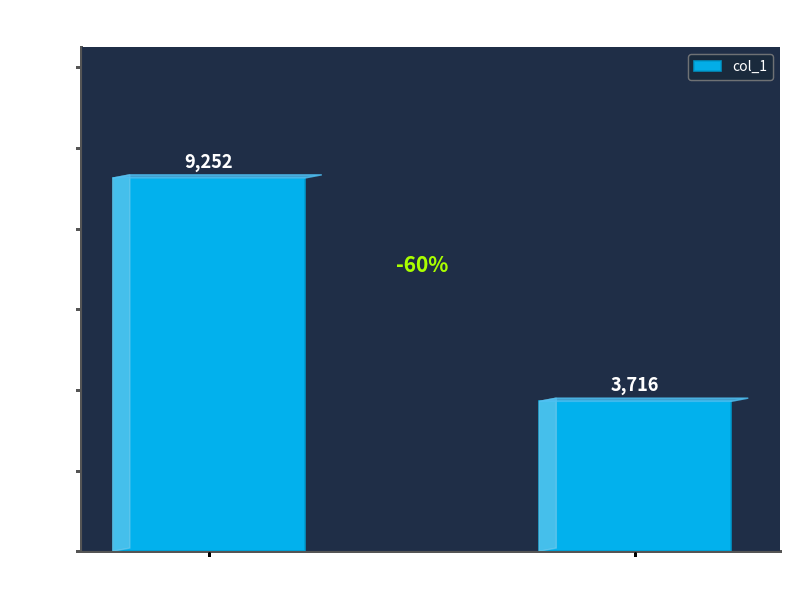

Which label corresponds to the largest value in the chart?

workData